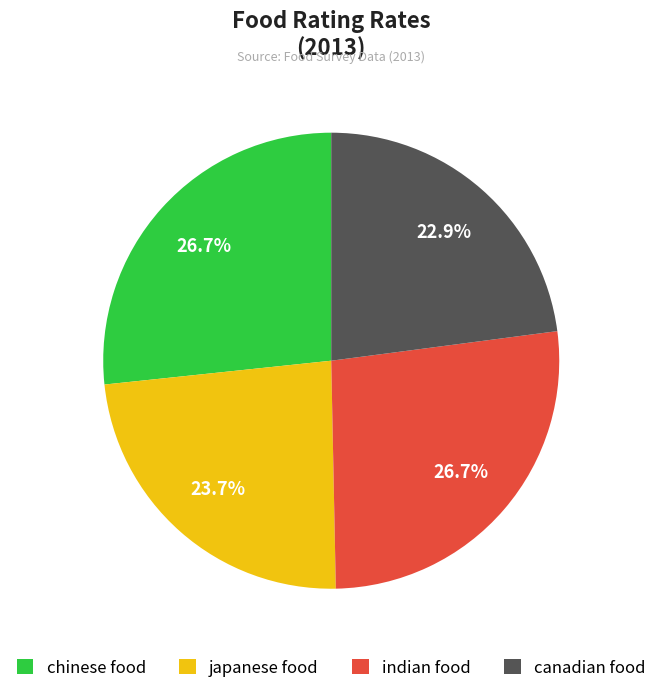

The indian food slice represents 14% of the pie. True or false?

False